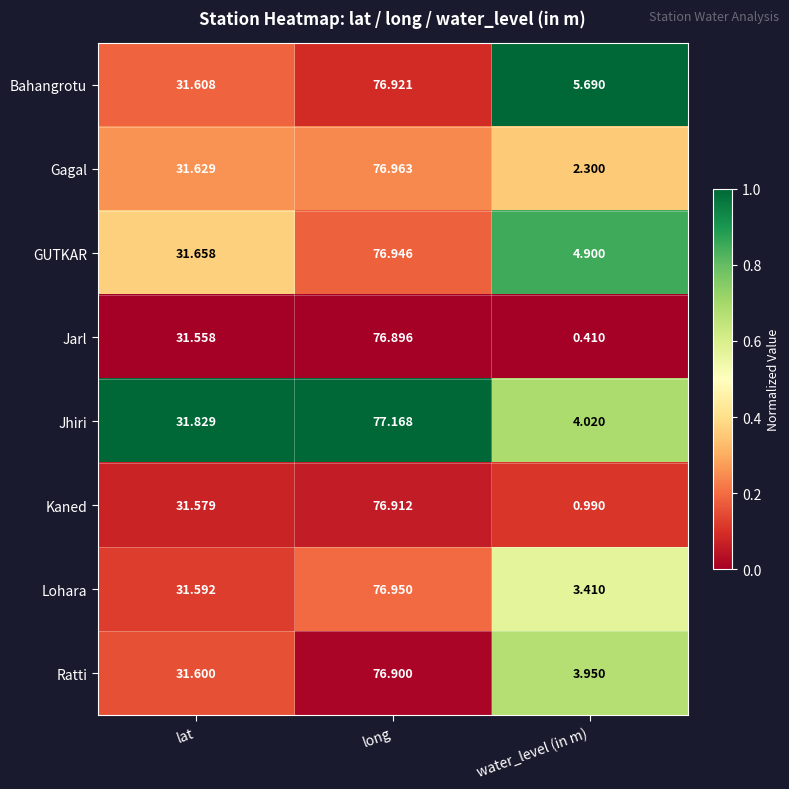

Which label corresponds to the largest value in the chart?

long